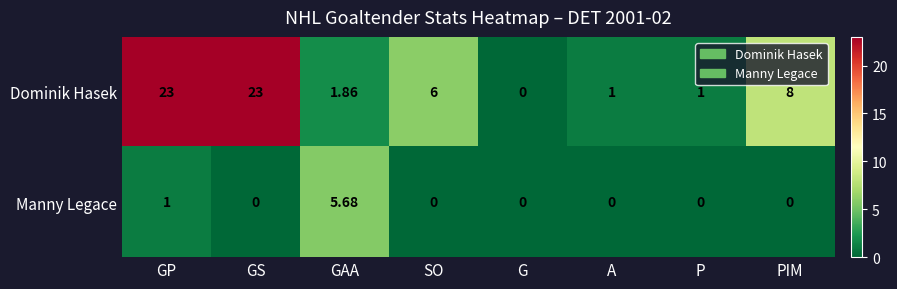

What is the spread (max minus min) of values at A?

1.0